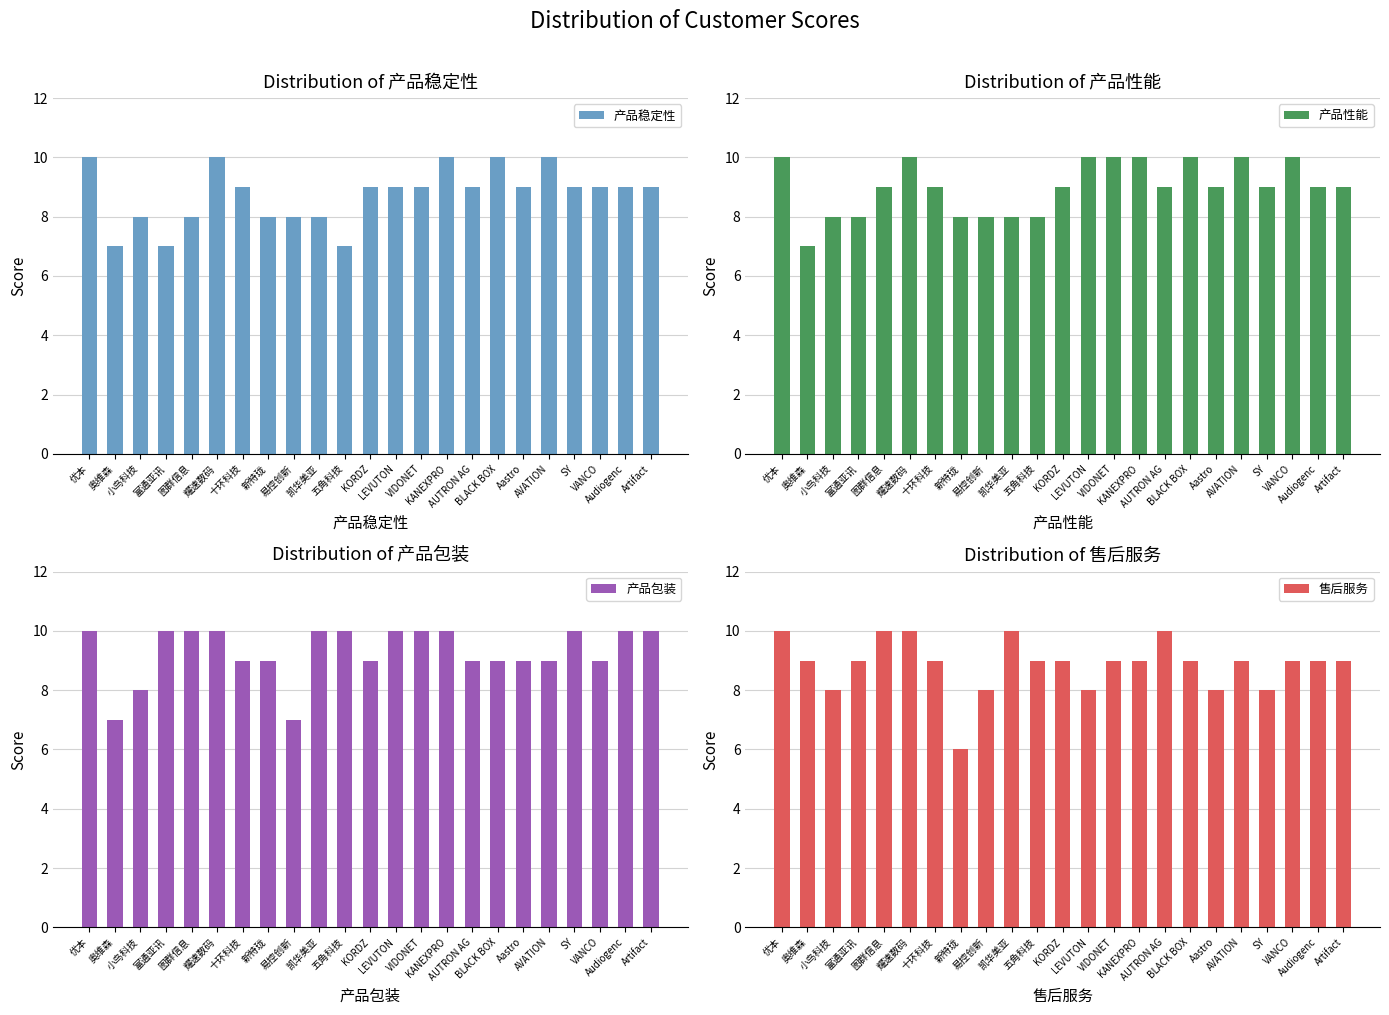

Reading right to left, transcribe all the data shown in this chart.

产品稳定性: Artifact=9	Audiogenc=9	VANCO=9	SY=9	AVATION=10	Aastro=9	BLACK BOX=10	AUTRON AG=9	KANEXPRO=10	VIDONET=9	LEVUTON=9	KORDZ=9	五角科技=7	凯华美亚=8	易控创新=8	新特珑=8	十环科技=9	耀速数码=10	图群信息=8	富通亚讯=7	小鸟科技=8	奥维森=7	优本=10
产品性能: Artifact=9	Audiogenc=9	VANCO=10	SY=9	AVATION=10	Aastro=9	BLACK BOX=10	AUTRON AG=9	KANEXPRO=10	VIDONET=10	LEVUTON=10	KORDZ=9	五角科技=8	凯华美亚=8	易控创新=8	新特珑=8	十环科技=9	耀速数码=10	图群信息=9	富通亚讯=8	小鸟科技=8	奥维森=7	优本=10
产品包装: Artifact=10	Audiogenc=10	VANCO=9	SY=10	AVATION=9	Aastro=9	BLACK BOX=9	AUTRON AG=9	KANEXPRO=10	VIDONET=10	LEVUTON=10	KORDZ=9	五角科技=10	凯华美亚=10	易控创新=7	新特珑=9	十环科技=9	耀速数码=10	图群信息=10	富通亚讯=10	小鸟科技=8	奥维森=7	优本=10
售后服务: Artifact=9	Audiogenc=9	VANCO=9	SY=8	AVATION=9	Aastro=8	BLACK BOX=9	AUTRON AG=10	KANEXPRO=9	VIDONET=9	LEVUTON=8	KORDZ=9	五角科技=9	凯华美亚=10	易控创新=8	新特珑=6	十环科技=9	耀速数码=10	图群信息=10	富通亚讯=9	小鸟科技=8	奥维森=9	优本=10